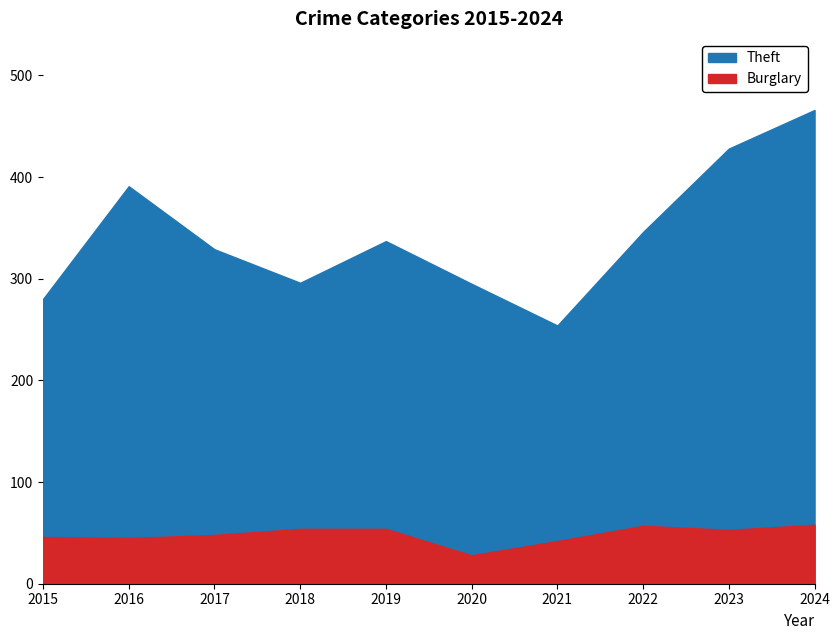

True or false: Theft has a value of 478 at 2018.

False